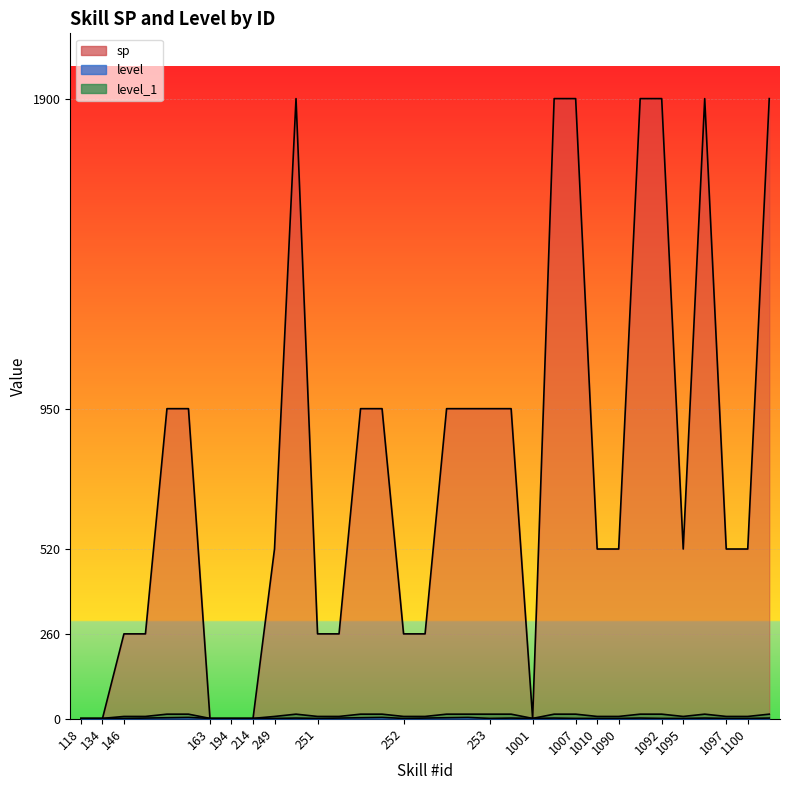

Does the chart display data point markers on the line(s)?

No